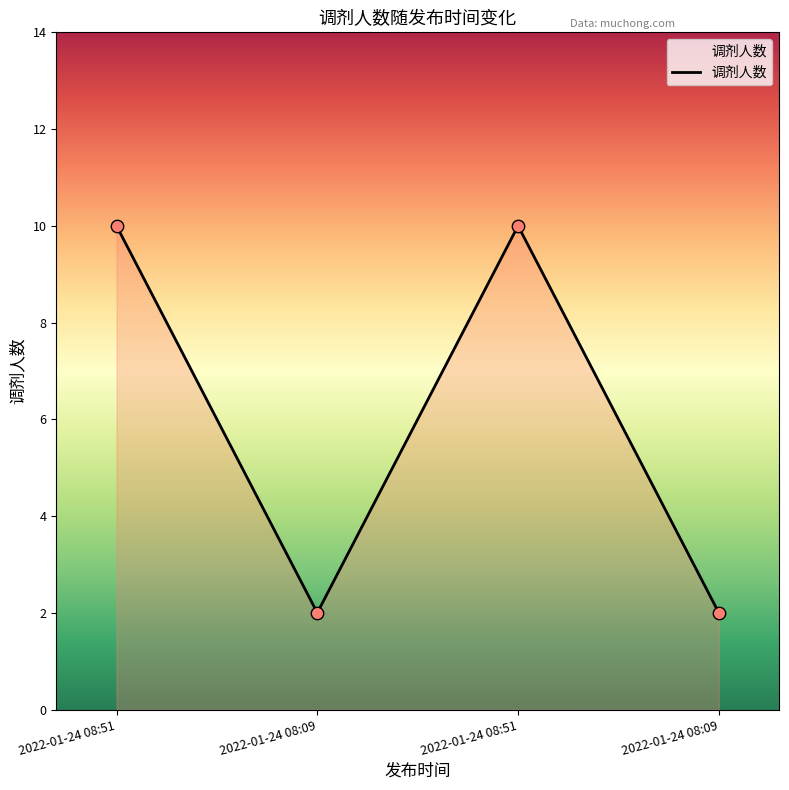

Approximately how many times larger is the value at 2022-01-24 08:09 compared to 2022-01-24 08:51?

0.2